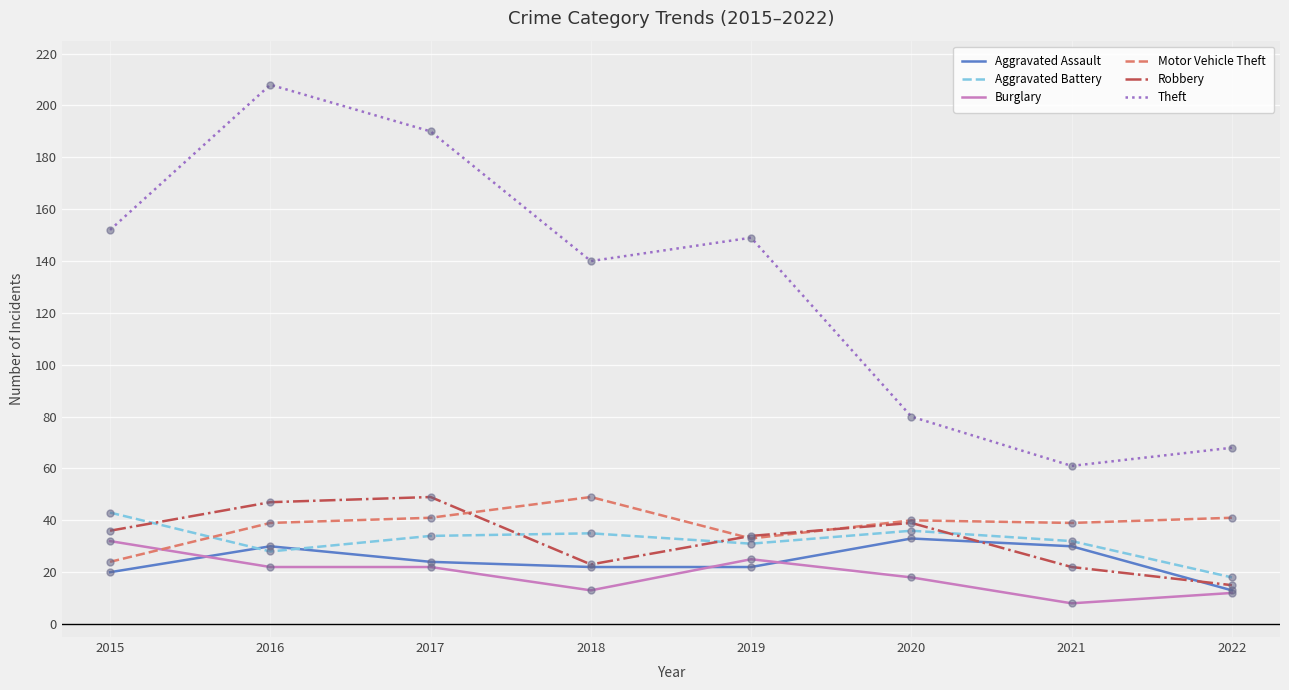

Between 2015 and 2021, which series saw the biggest shift?

Theft